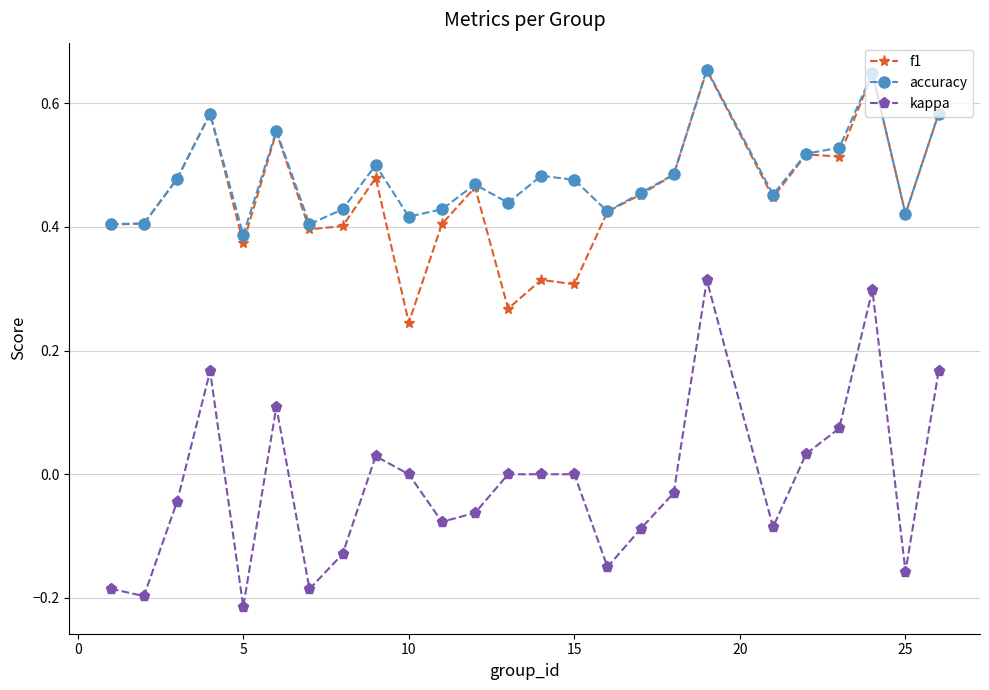

True or false: f1 and kappa intersect in this chart.

False